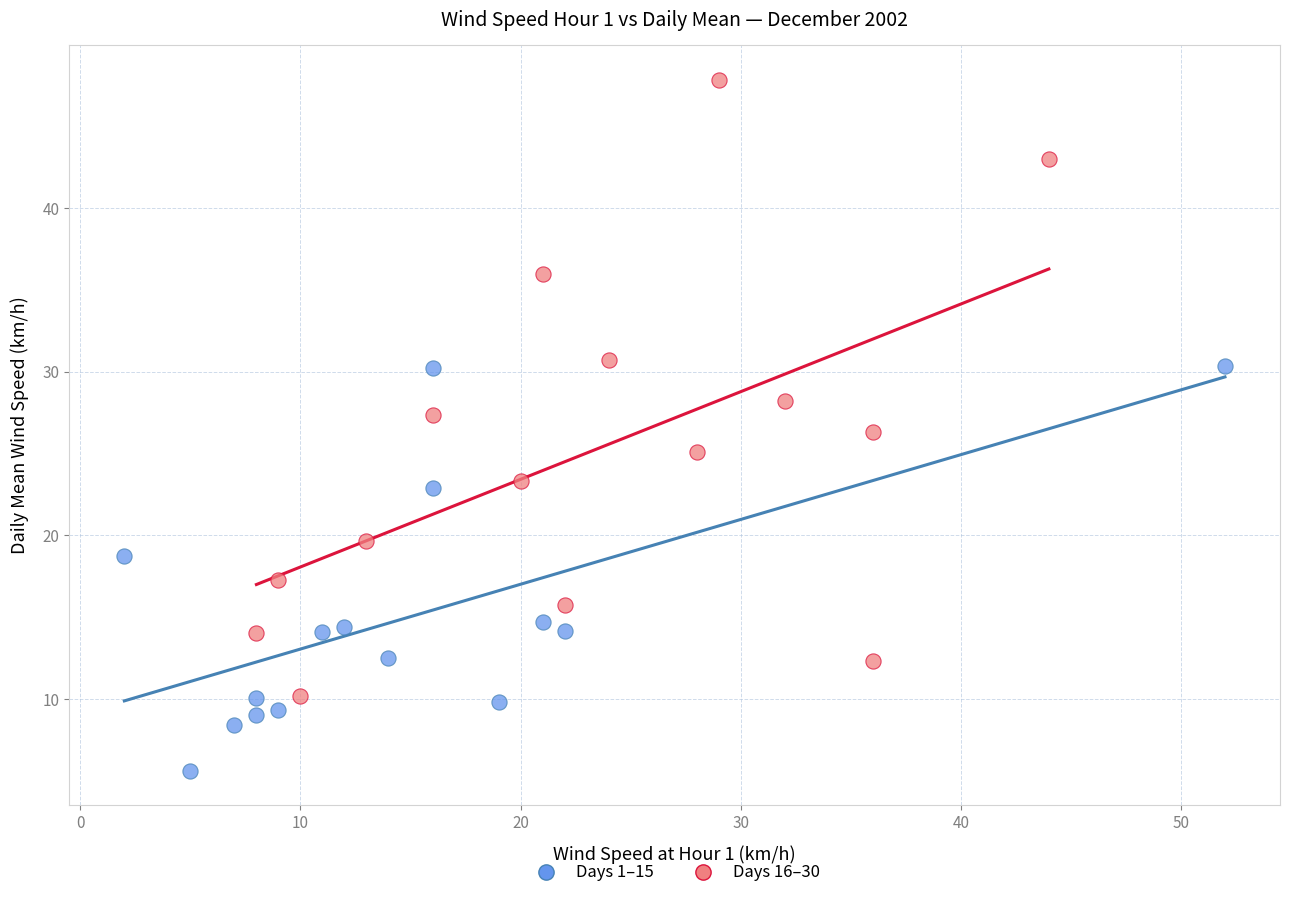

Which series has the widest spread of Y values?

Days 16–30